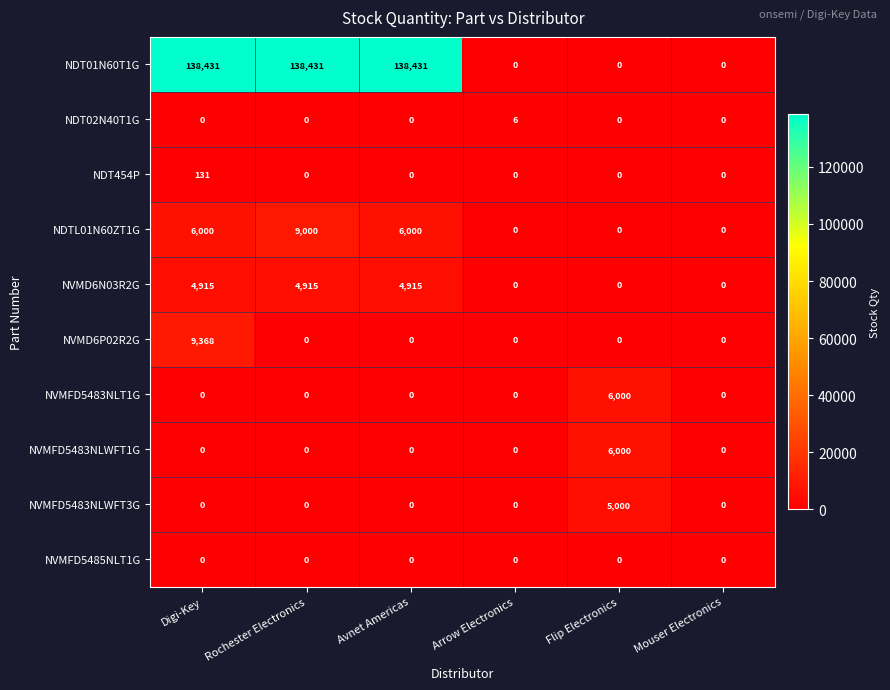

What is the total value across all series at Arrow Electronics?

6